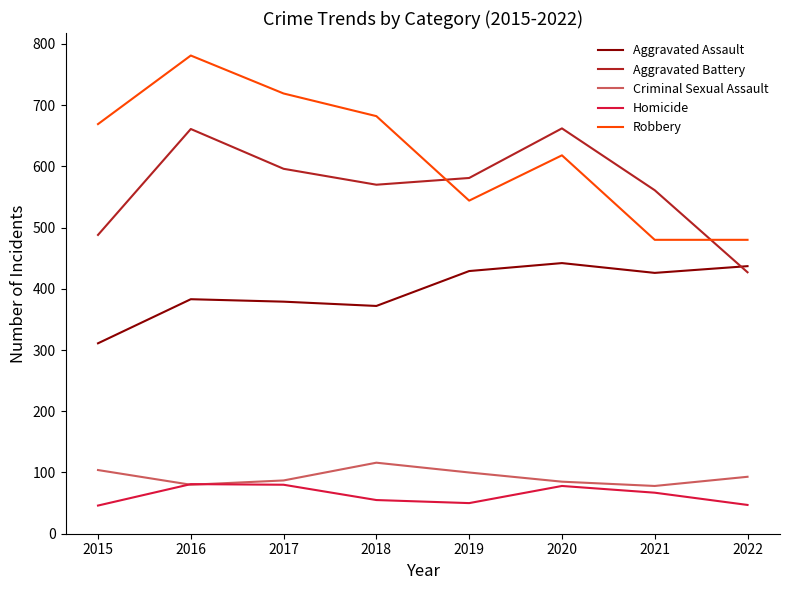

Does the chart have visible grid lines?

No